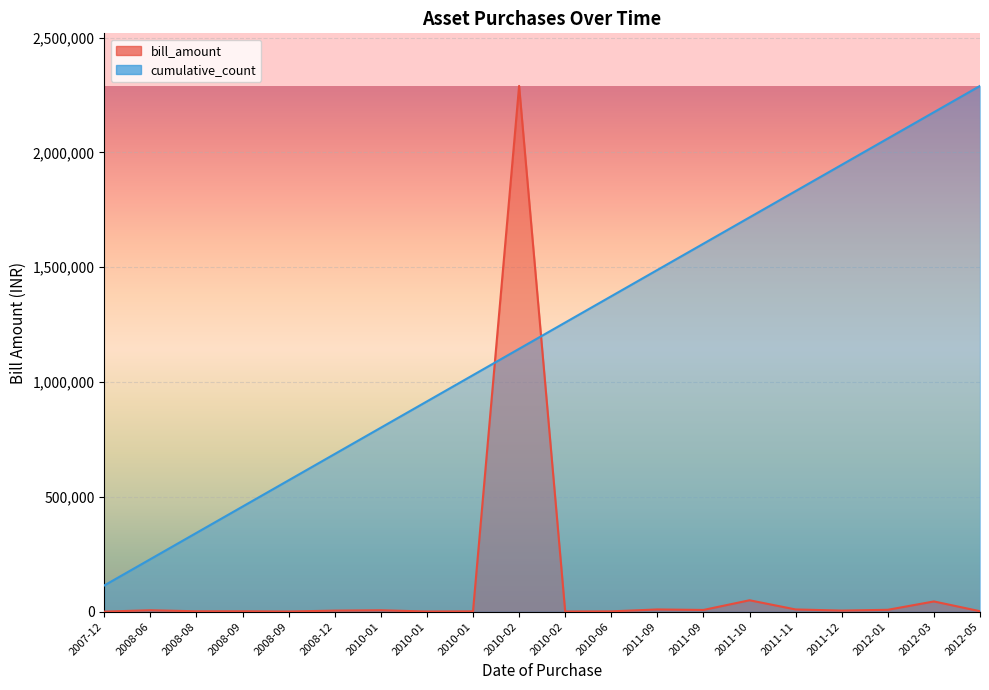

List the series in order of their overall mean, highest first.

cumulative_count, bill_amount